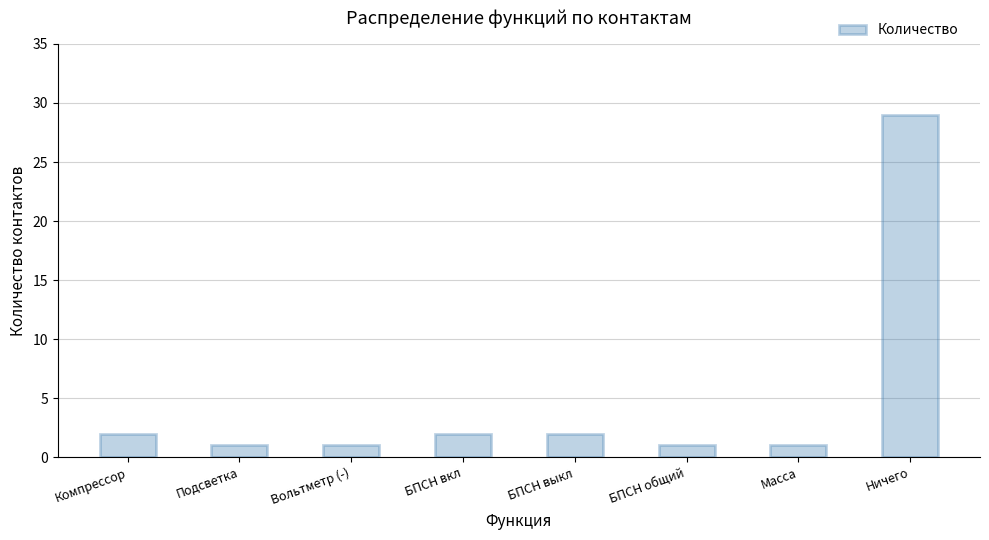

What is the difference between the maximum and minimum values?

28